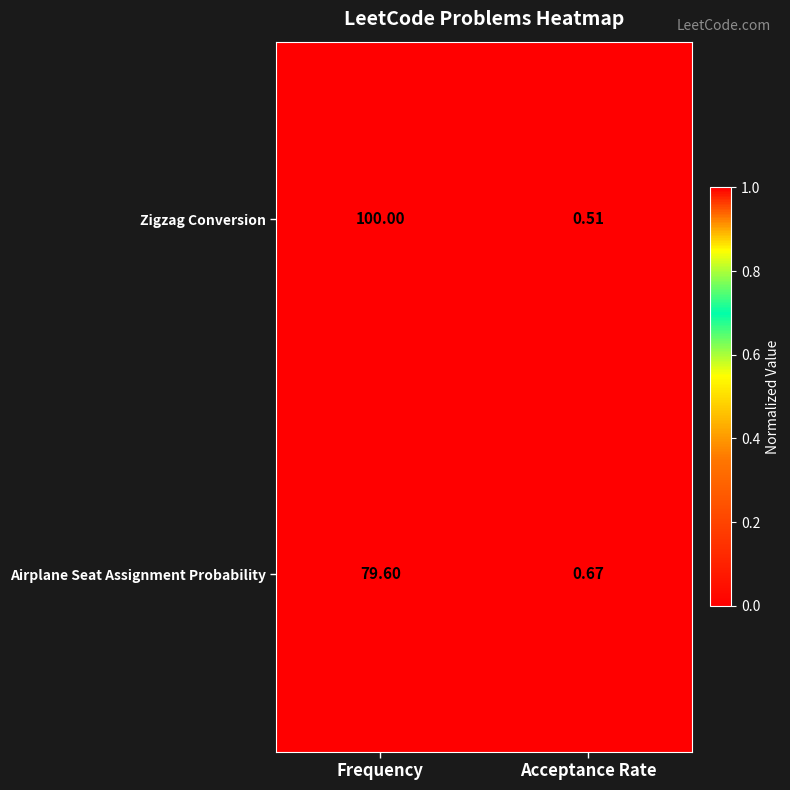

Which category has the lowest value across all series?

Acceptance Rate